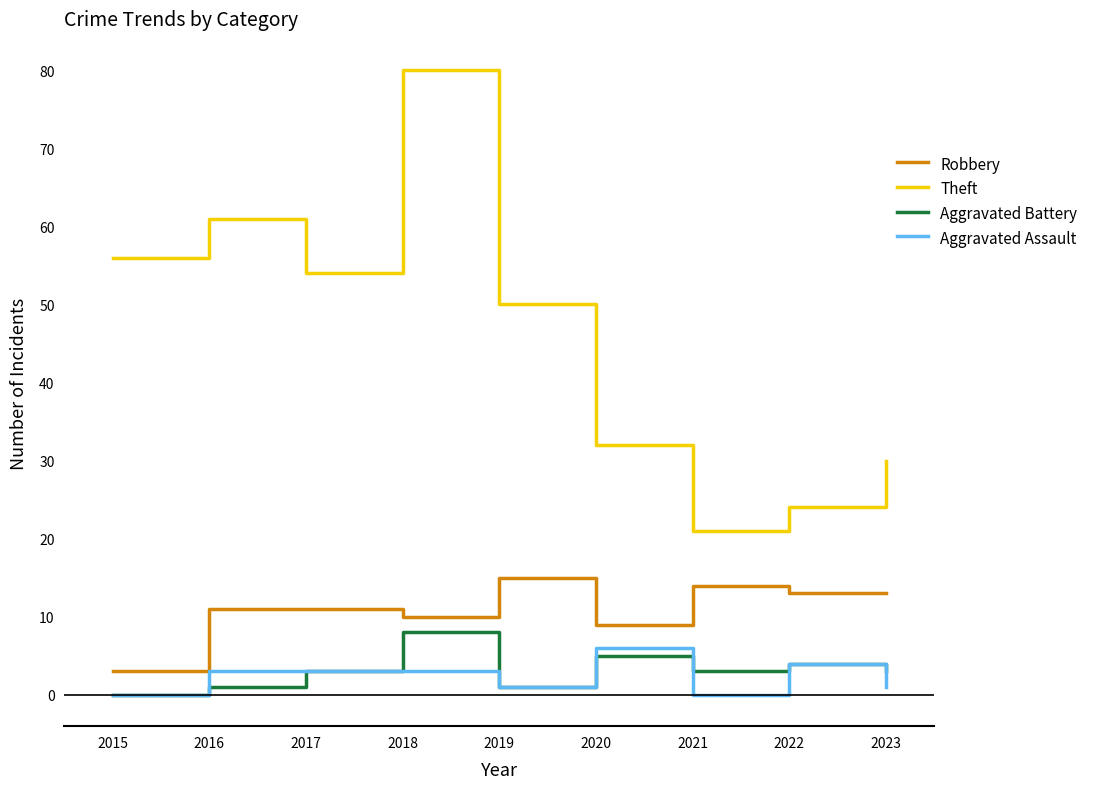

Where is the first local minimum for Robbery?

2018